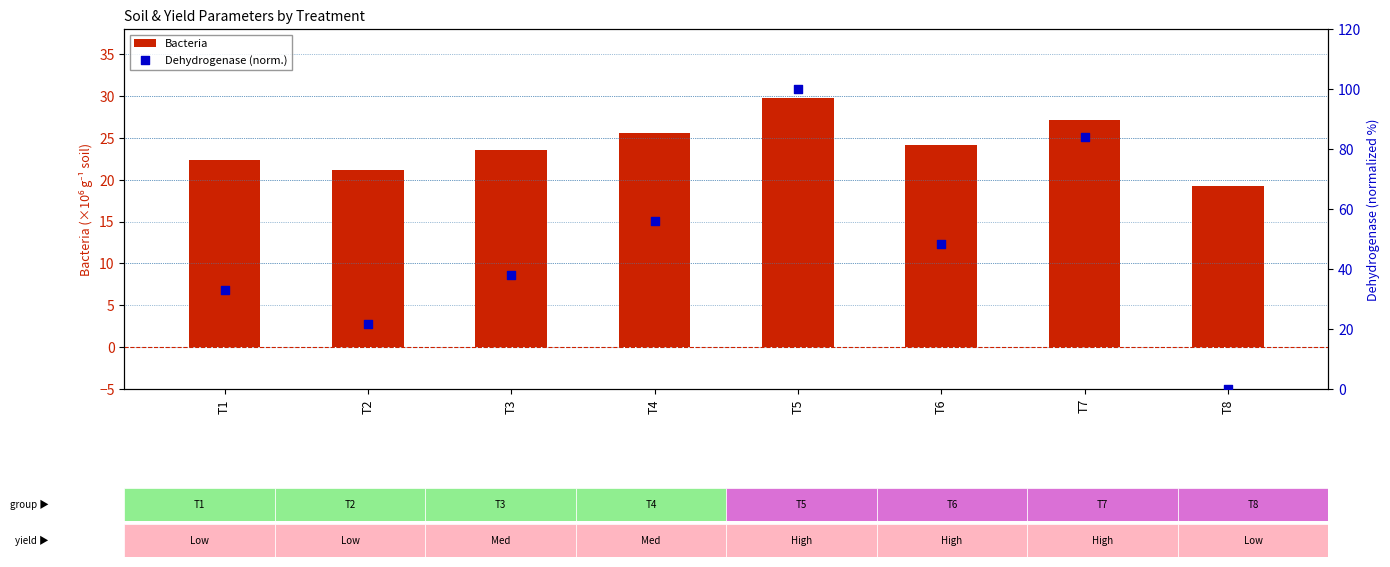

Which series has the largest Y range (max minus min)?

Dehydrogenase (norm.)